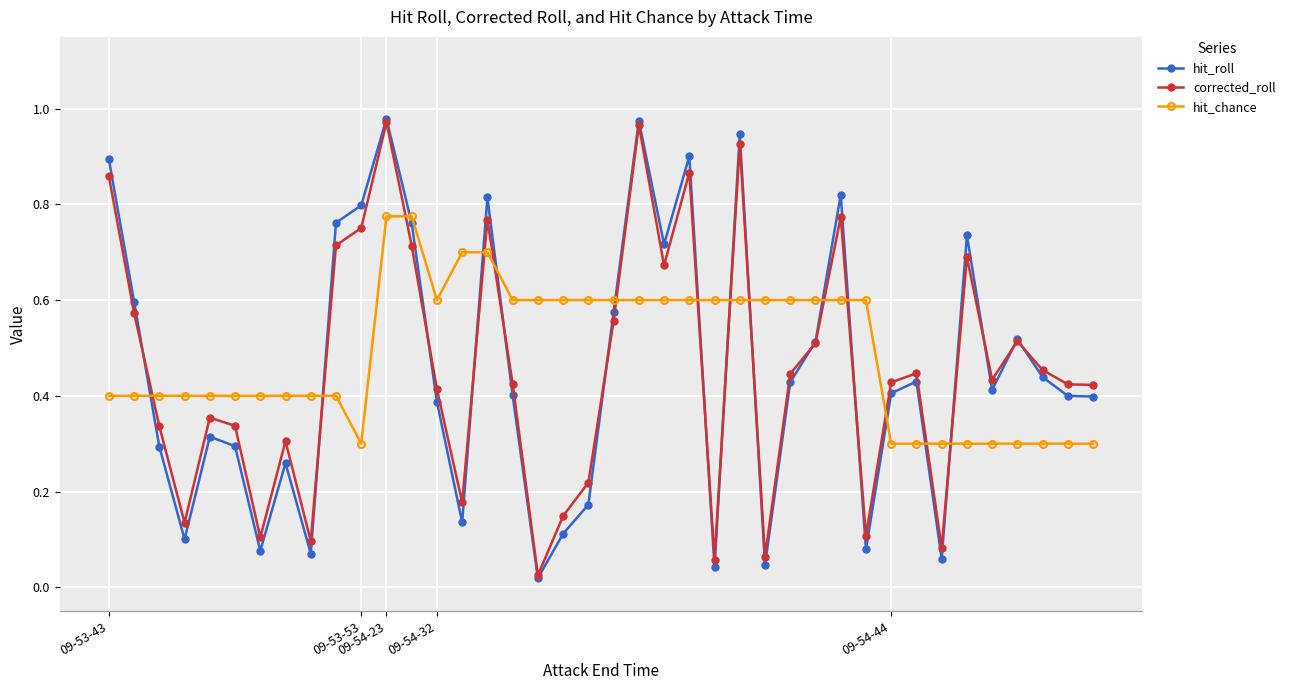

How many lines are shown in the chart?

3